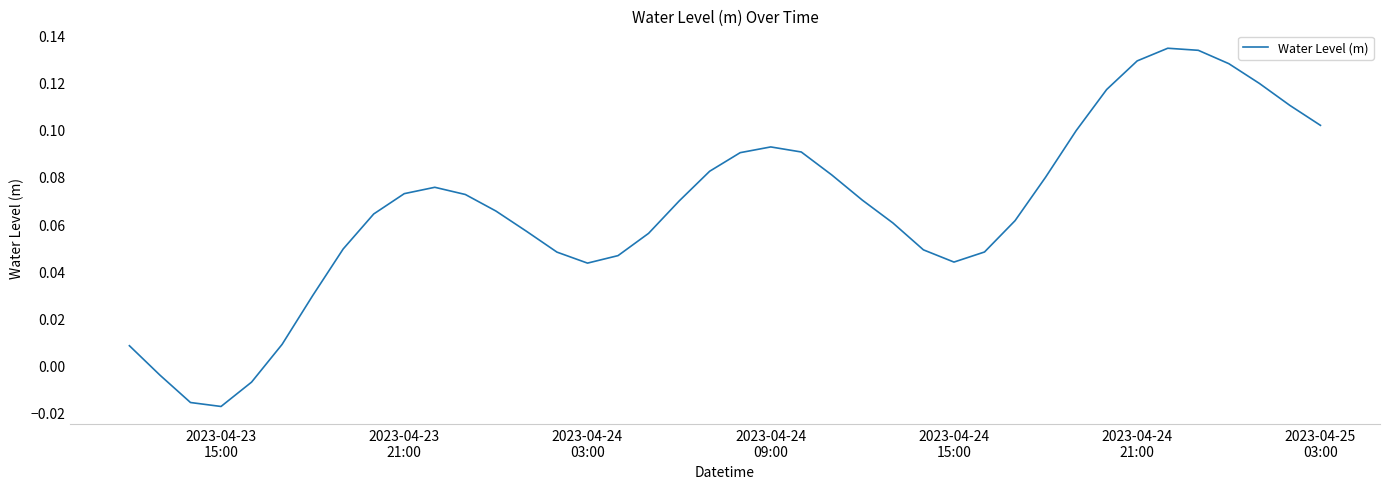

Reading right to left, list all the values displayed in this chart.

0.1	0.1	0.1	0.1	0.1	0.1	0.1	0.1	0.1	0.1	0.1	0.0	0.0	0.0	0.1	0.1	0.1	0.1	0.1	0.1	0.1	0.1	0.1	0.0	0.0	0.0	0.1	0.1	0.1	0.1	0.1	0.1	0.0	0.0	0.0	-0.0	-0.0	-0.0	-0.0	0.0